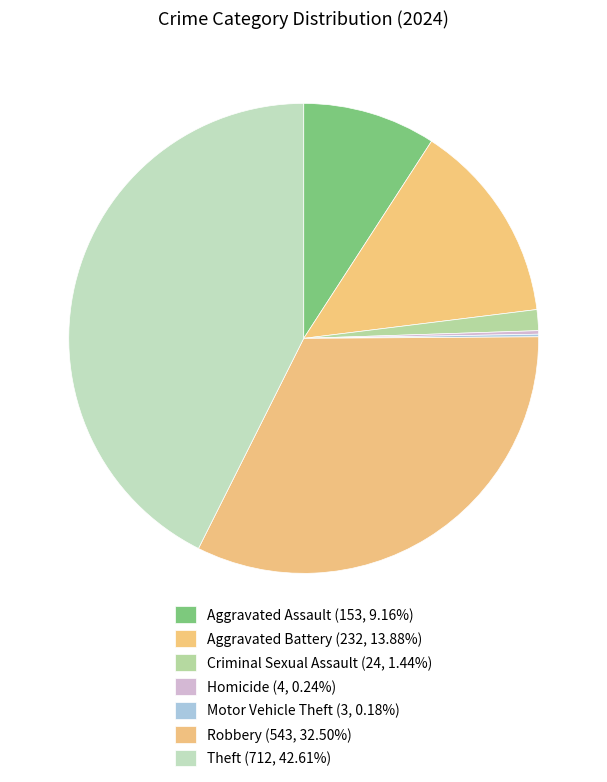

To the nearest percent, what is the combined percentage of Criminal Sexual Assault and Theft?

44%